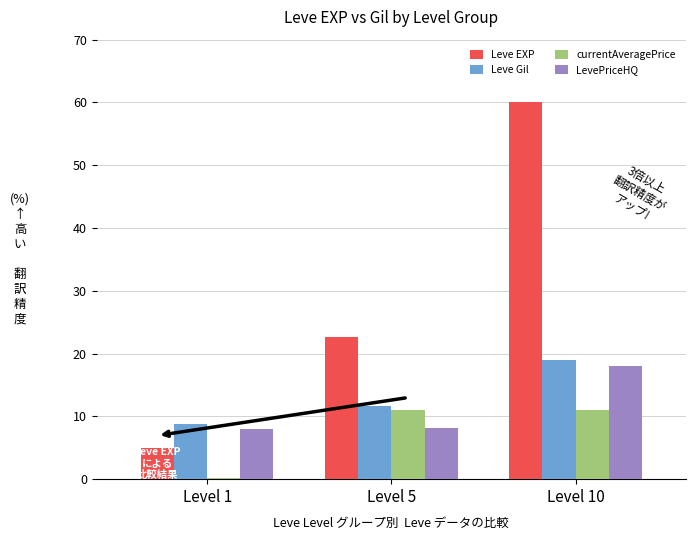

Is it true that LevePriceHQ equals 2.7 at Level 1?

False